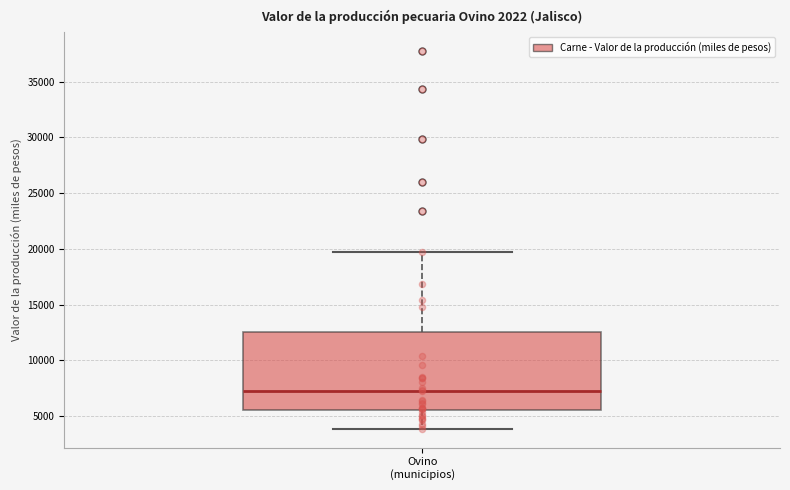

Transcribe this box plot: give where the median line is, the range the box spans, and where the two whiskers end, as read against the y-axis. The values are not printed on the chart, so give them approximately, as read against the axis.

median 7500, box 5500 to 12500, whiskers 4000 to 19500